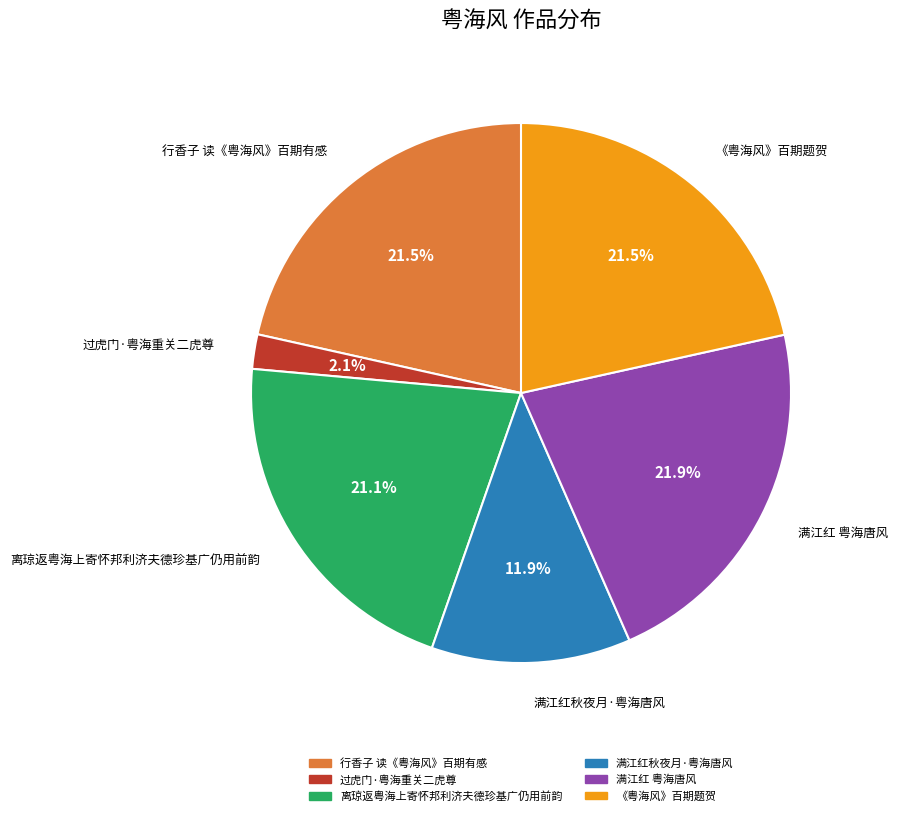

Does 满江红秋夜月·粤海唐风 account for over 50% of the chart?

No